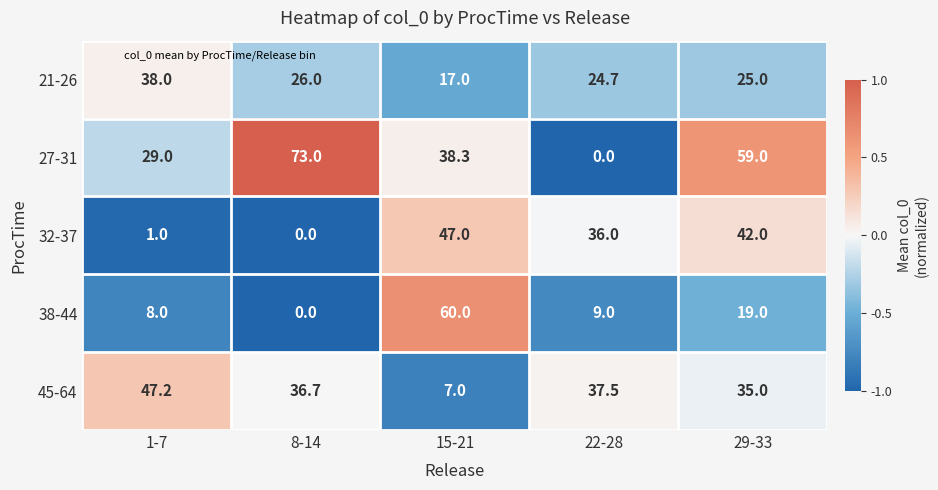

Reading left to right, extract all data points from this chart.

21-26: 38.0	26.0	17.0	24.7	25.0
27-31: 29.0	73.0	38.3	0.0	59.0
32-37: 1.0	0.0	47.0	36.0	42.0
38-44: 8.0	0.0	60.0	9.0	19.0
45-64: 47.2	36.7	7.0	37.5	35.0